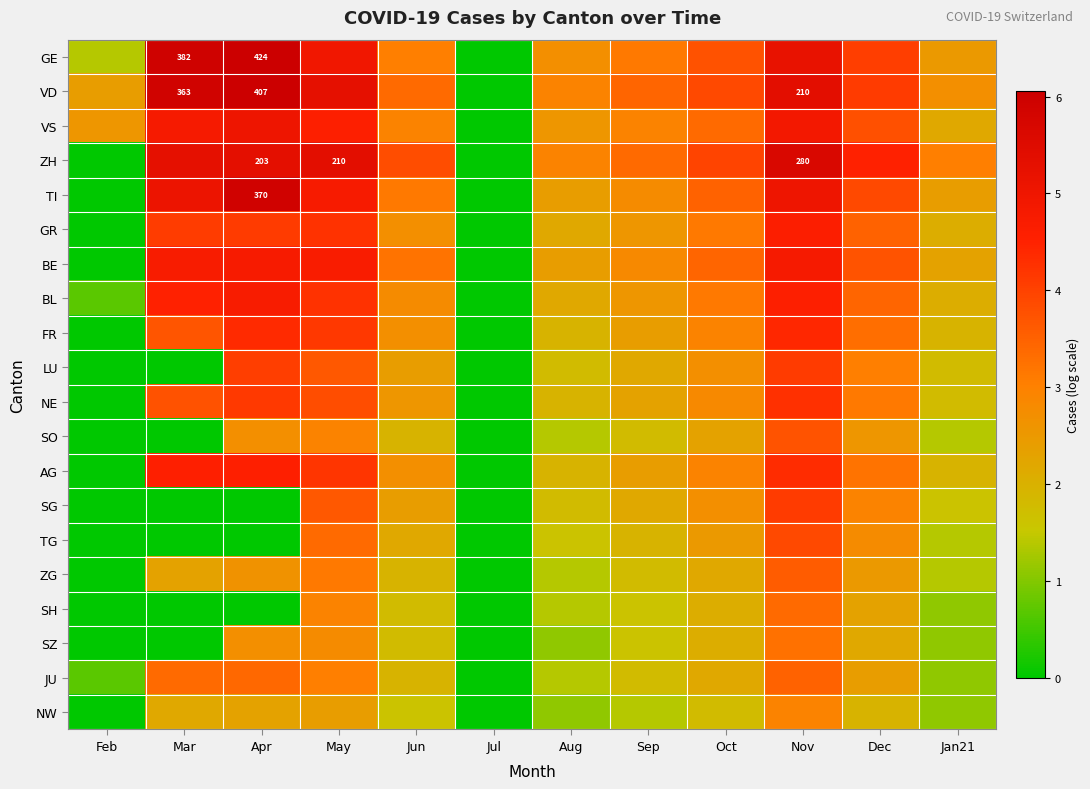

True or false: SH has a value of 0.0 at Jul.

True